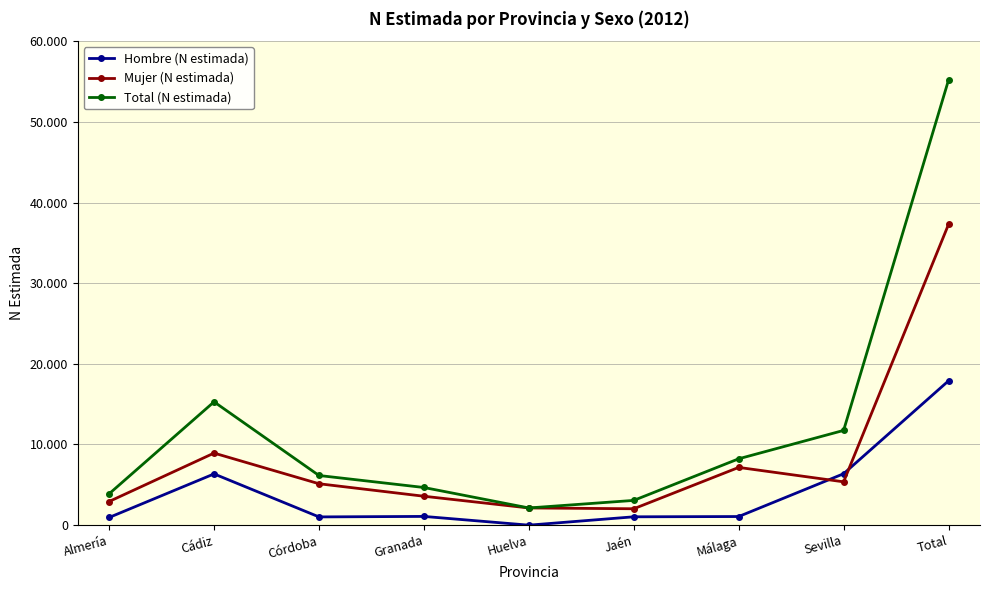

Which series has the largest range (max minus min)?

Total (N estimada)